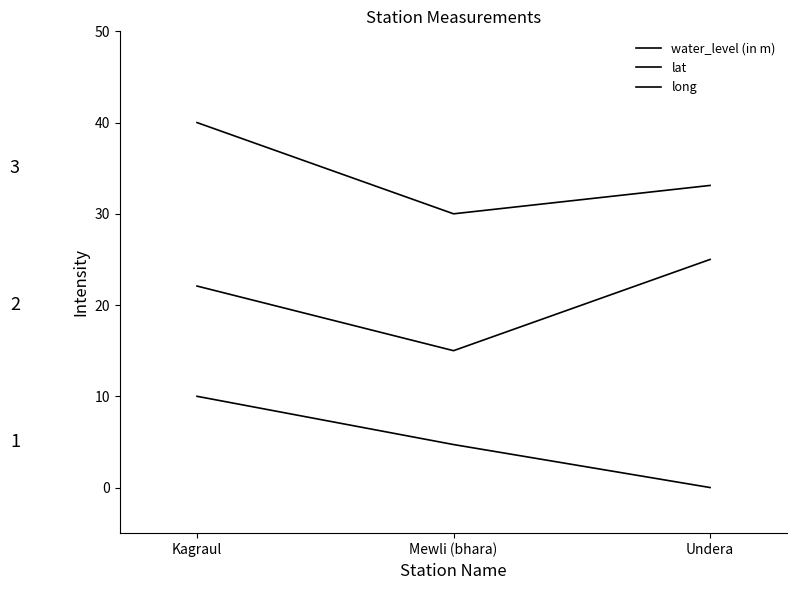

True or false: water_level (in m) has a value of 10.0 at Kagraul.

True